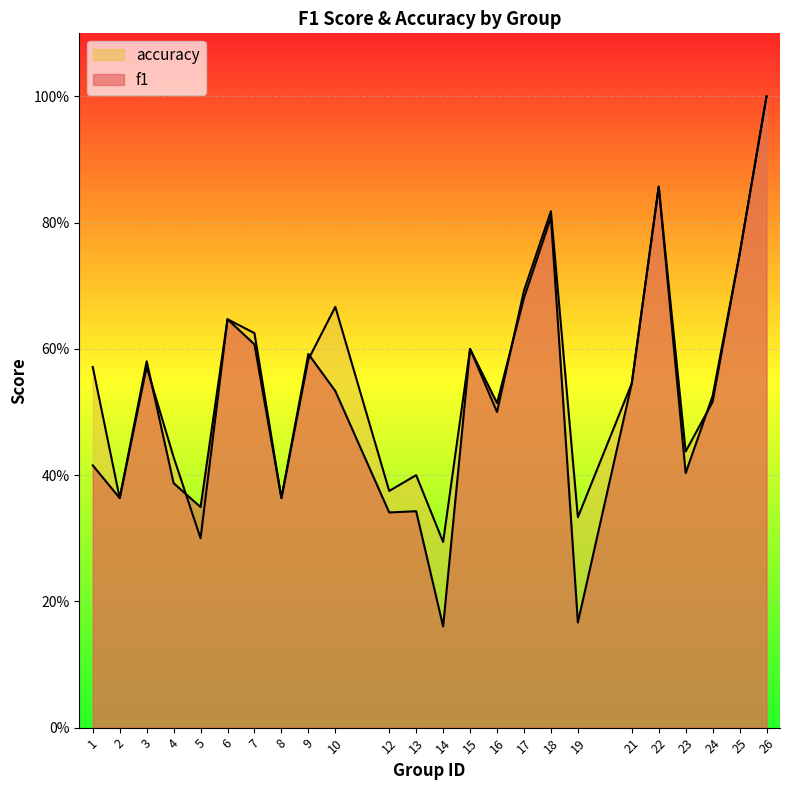

How many series are shown in this chart?

2